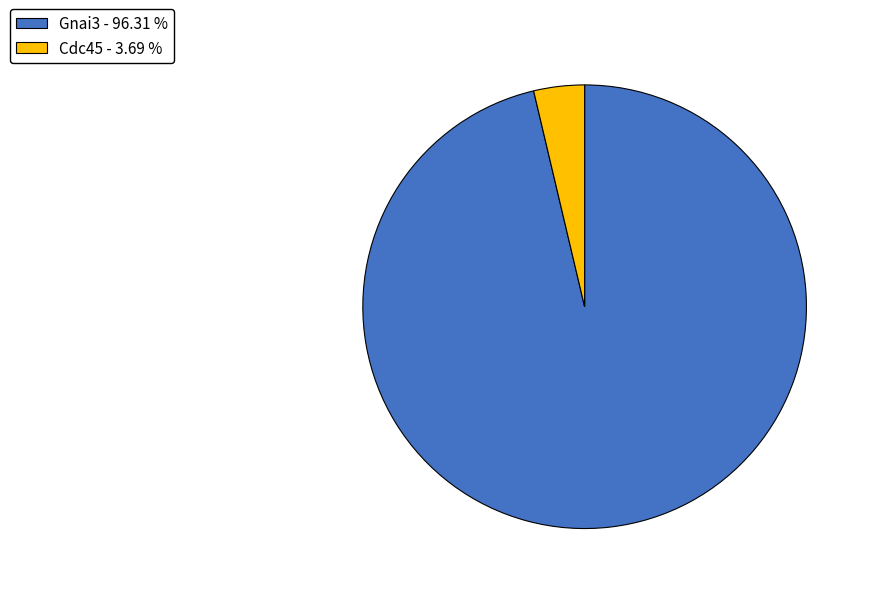

Which has a higher value, Gnai3 - 96.31 % or Cdc45 - 3.69 %?

Gnai3 - 96.31 %